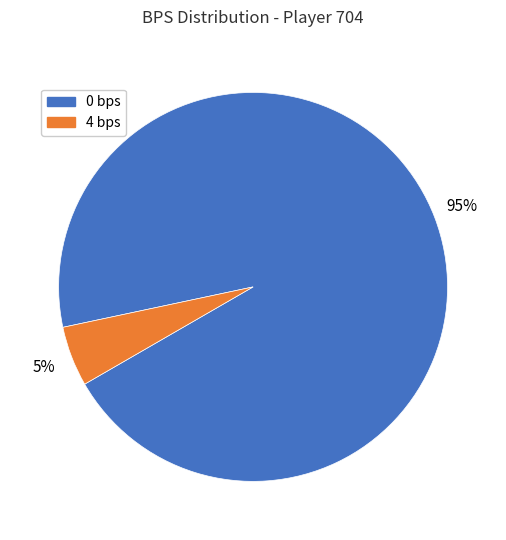

What is the smallest slice in the pie chart?

4 bps